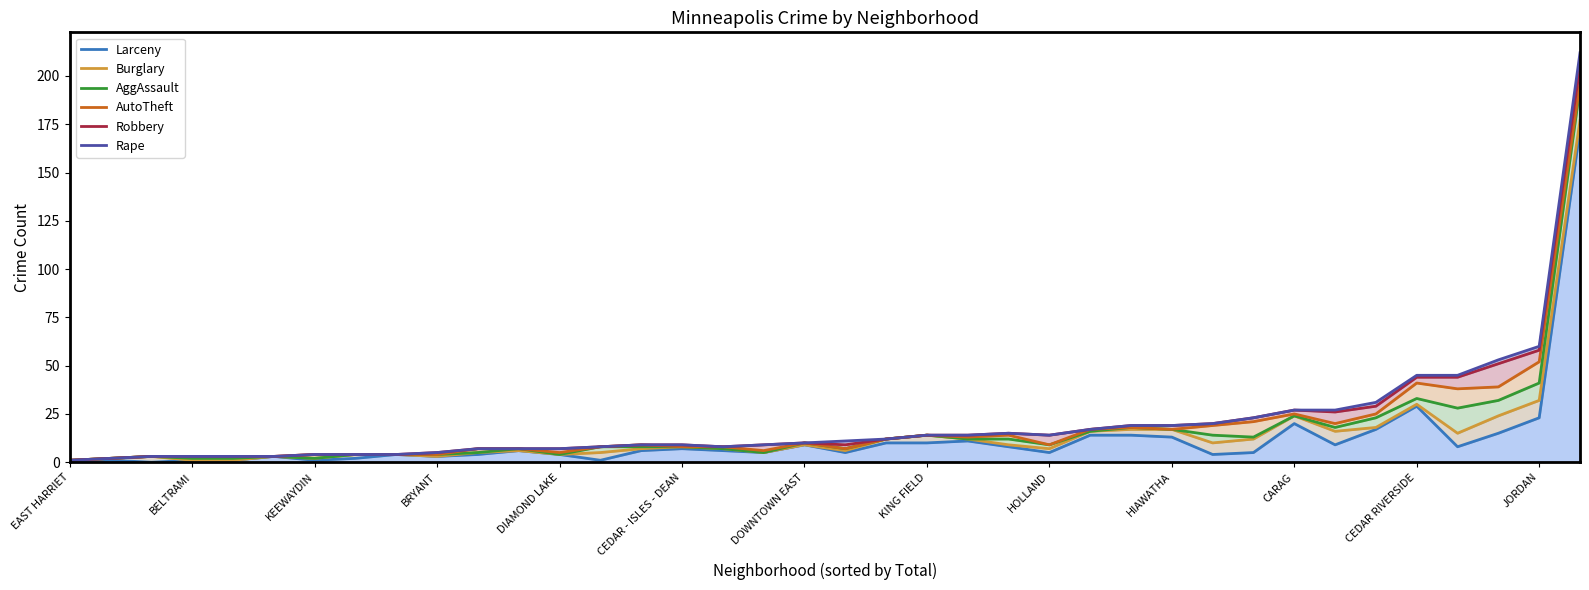

Does the chart have visible grid lines?

No